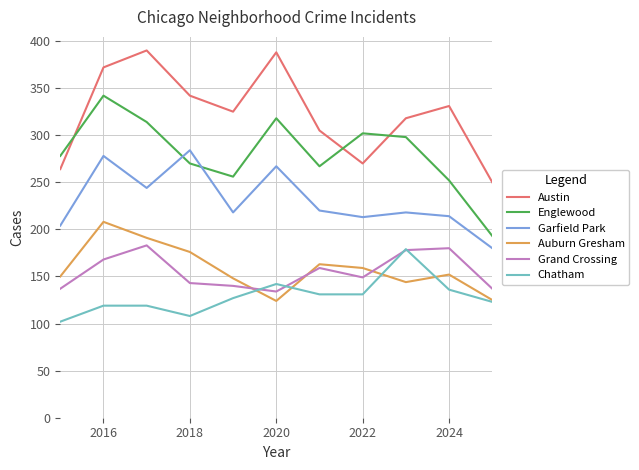

True or false: Garfield Park and Chatham intersect in this chart.

False